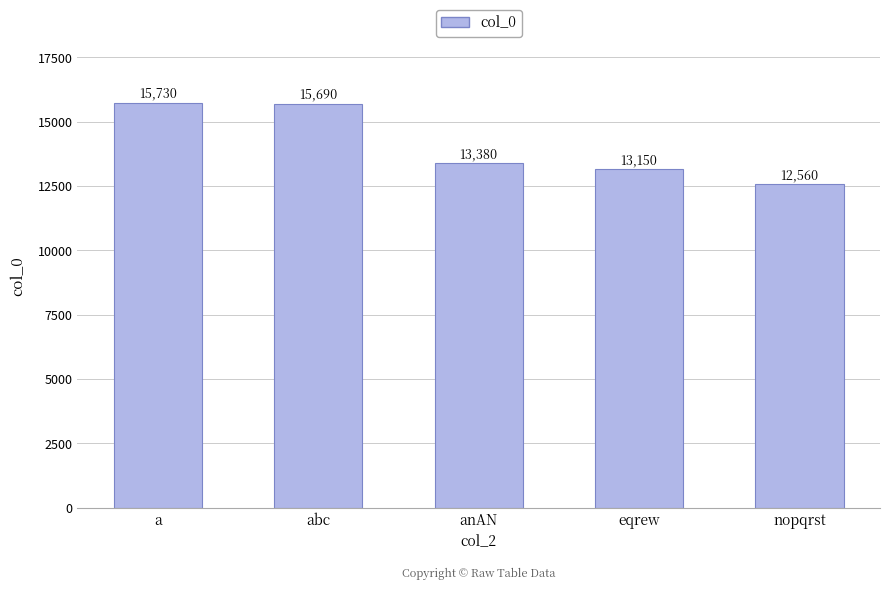

What position from the left is eqrew?

4